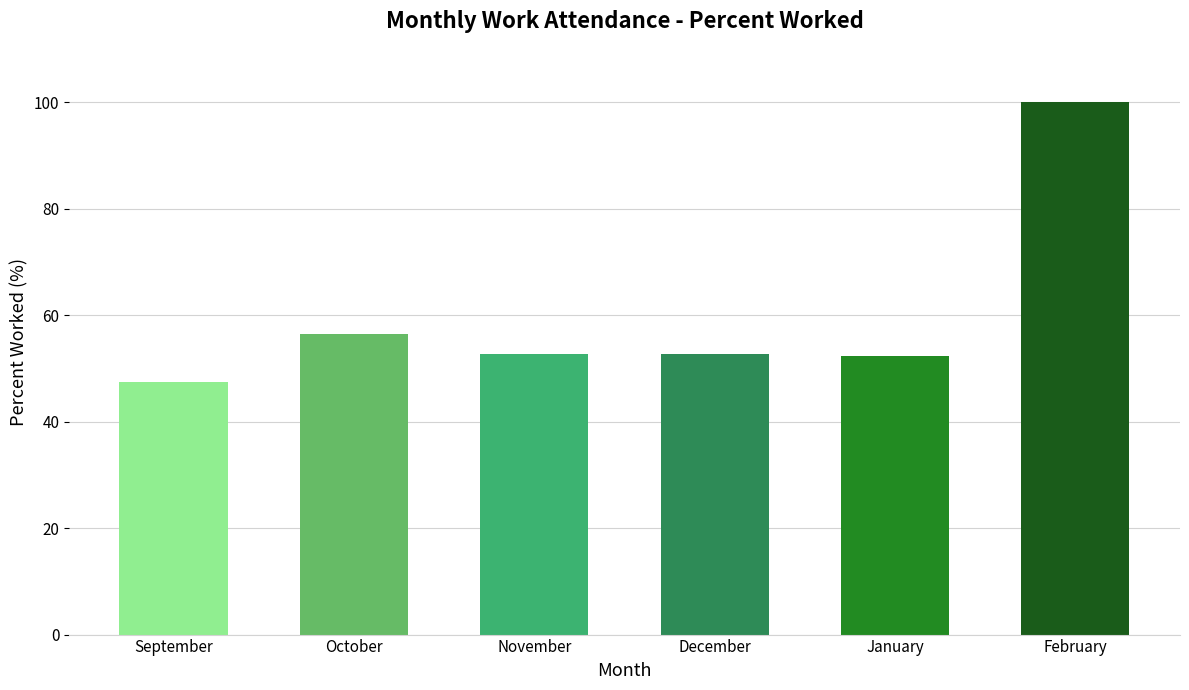

The chart shows a value of 28.7 at February. True or false?

False